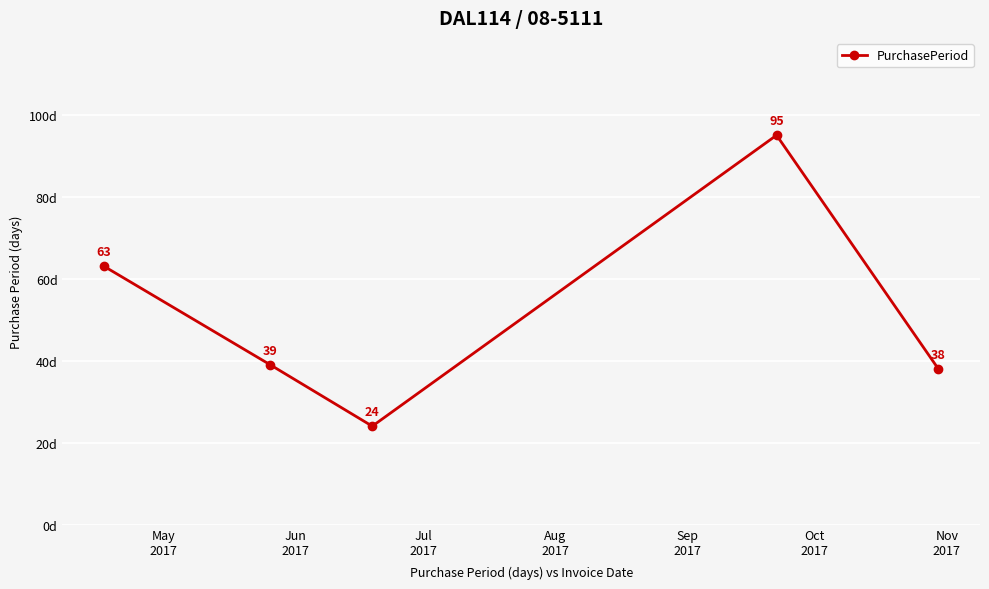

How many interior local peaks (higher than both neighbors) does the data have?

1